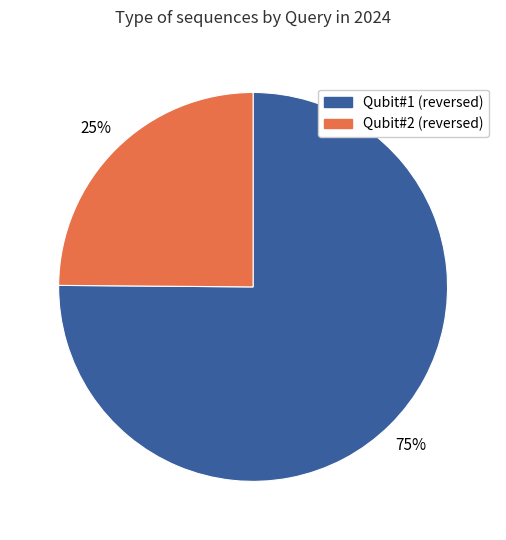

Count the number of slices in the pie.

2